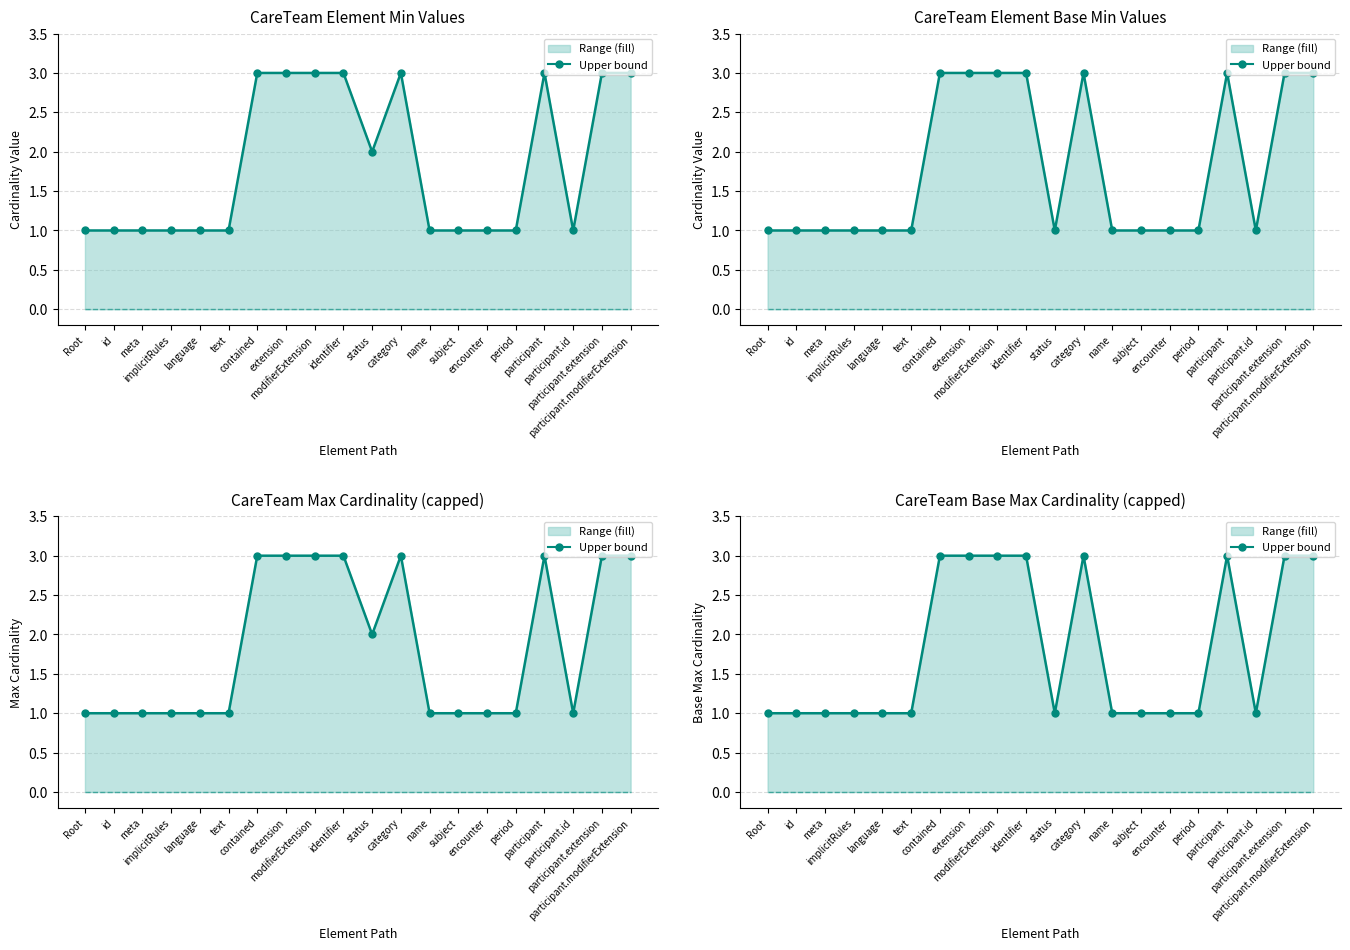

What is the label of the 9th point from the left?

modifierExtension